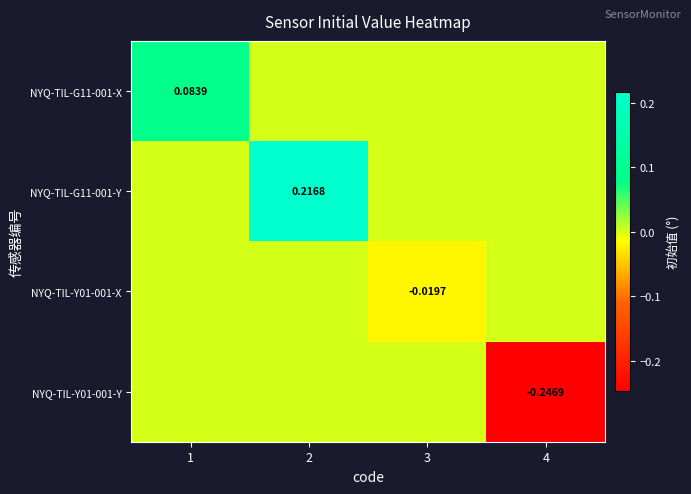

At which category does the chart reach its peak across all series?

2